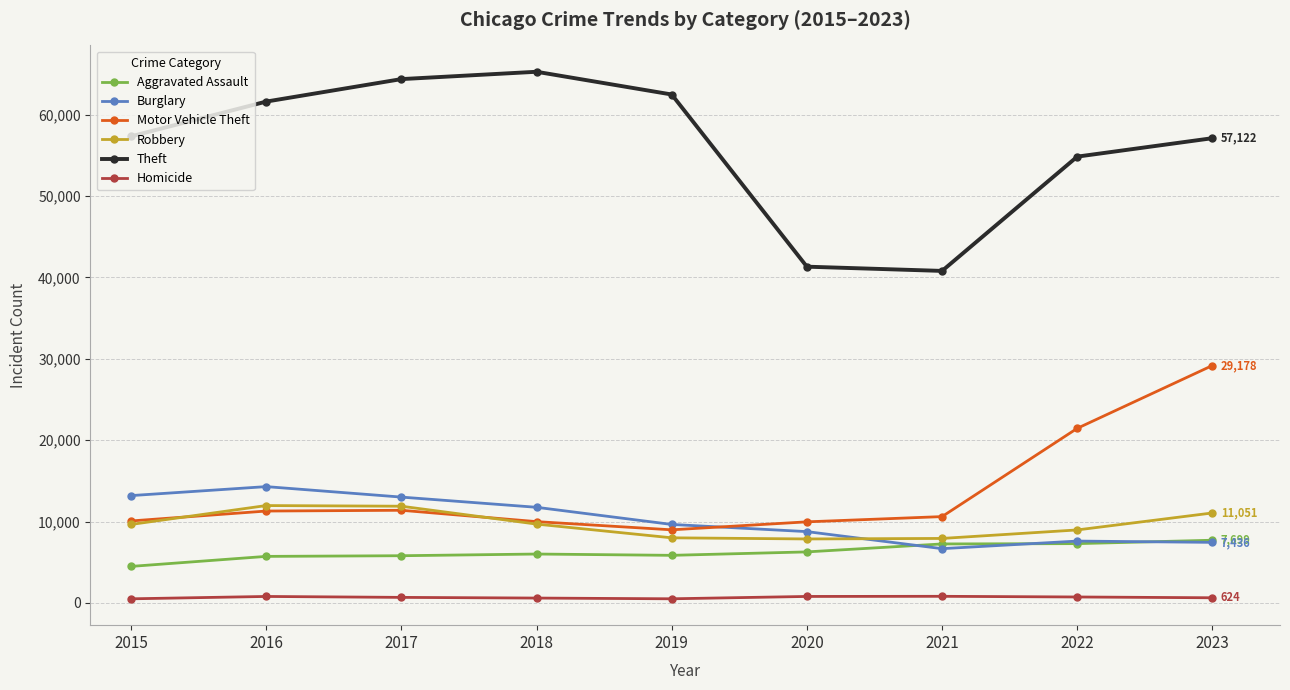

What is the value of the Aggravated Assault point at the 4th from the left?

6001